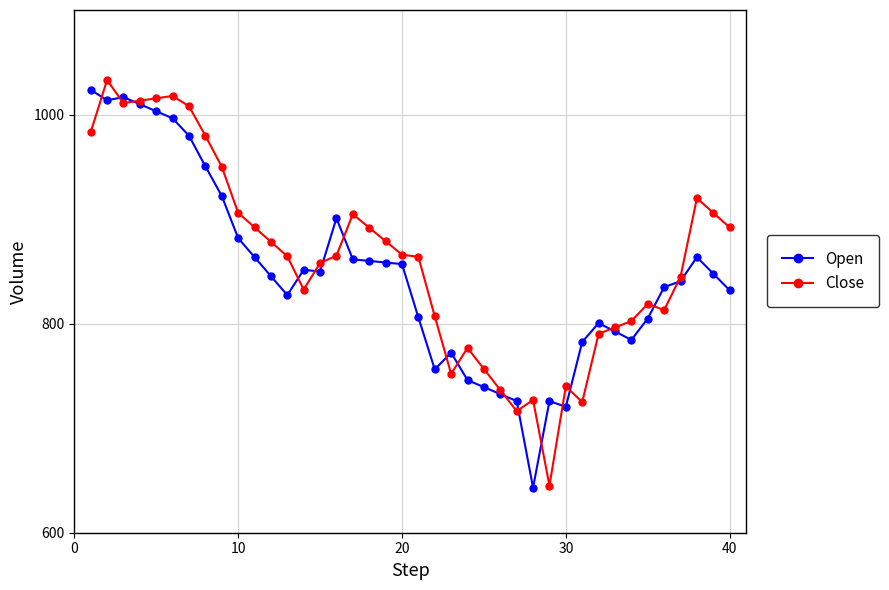

What is the maximum value shown in the chart?

1033.0